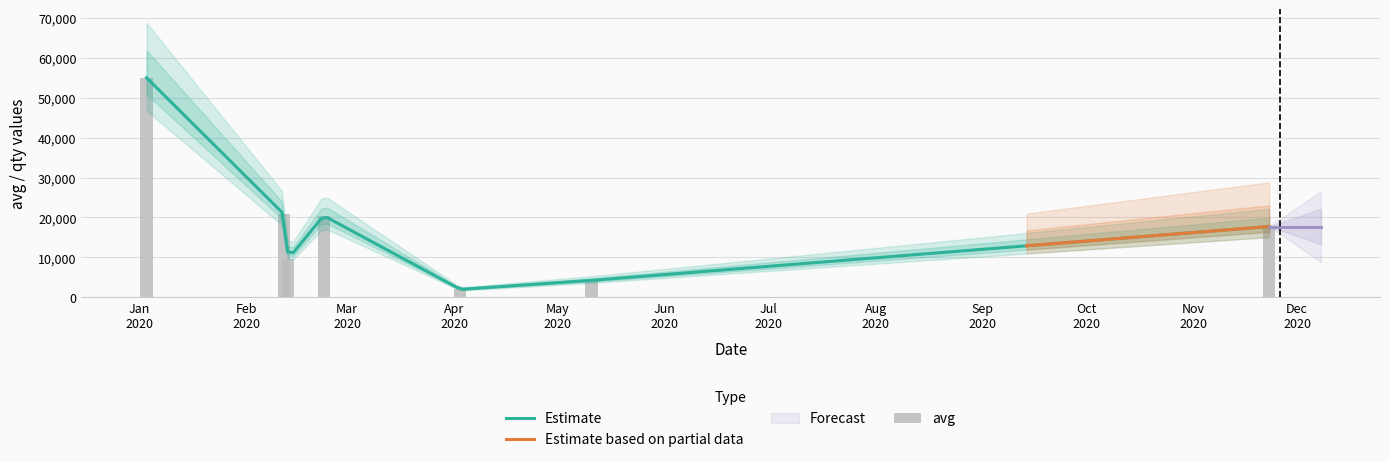

What is the sum of the values at Feb
2020 and Jun
2020?

25110